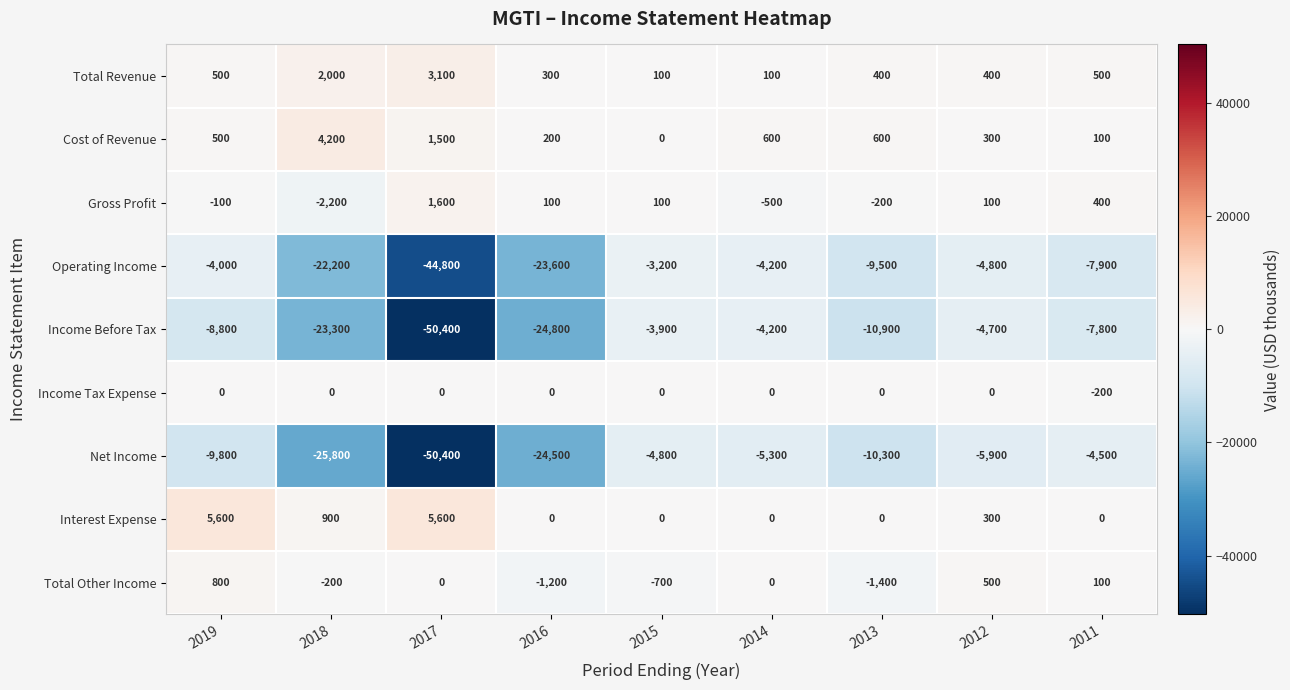

At 2018, list the series in order from largest to smallest.

Cost of Revenue, Total Revenue, Interest Expense, Income Tax Expense, Total Other Income, Gross Profit, Operating Income, Income Before Tax, Net Income